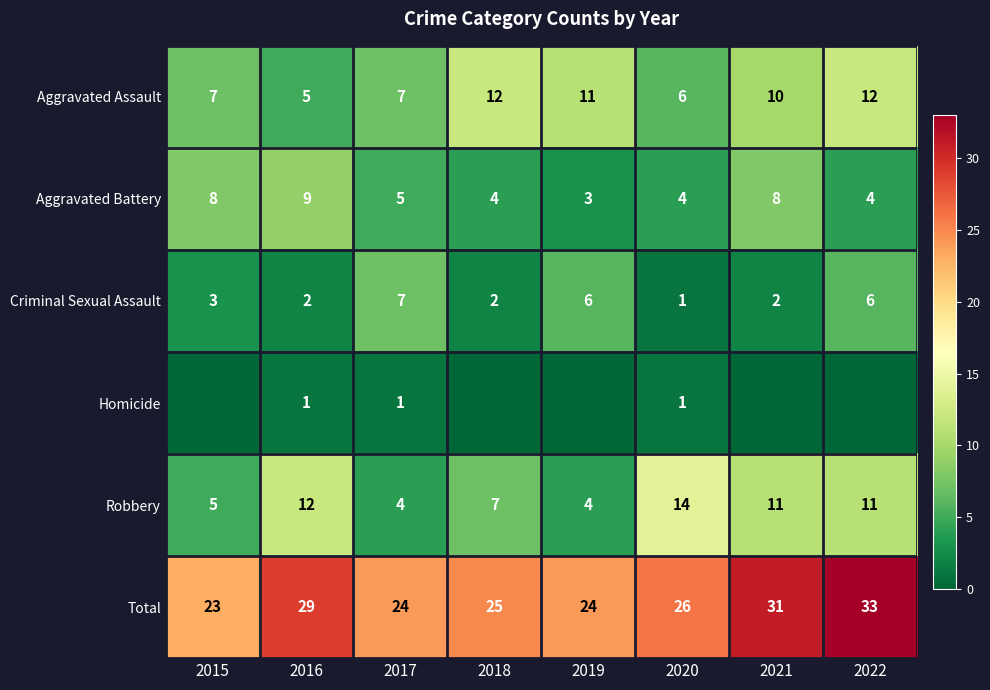

Where is Robbery nearest to the value 9?

2018